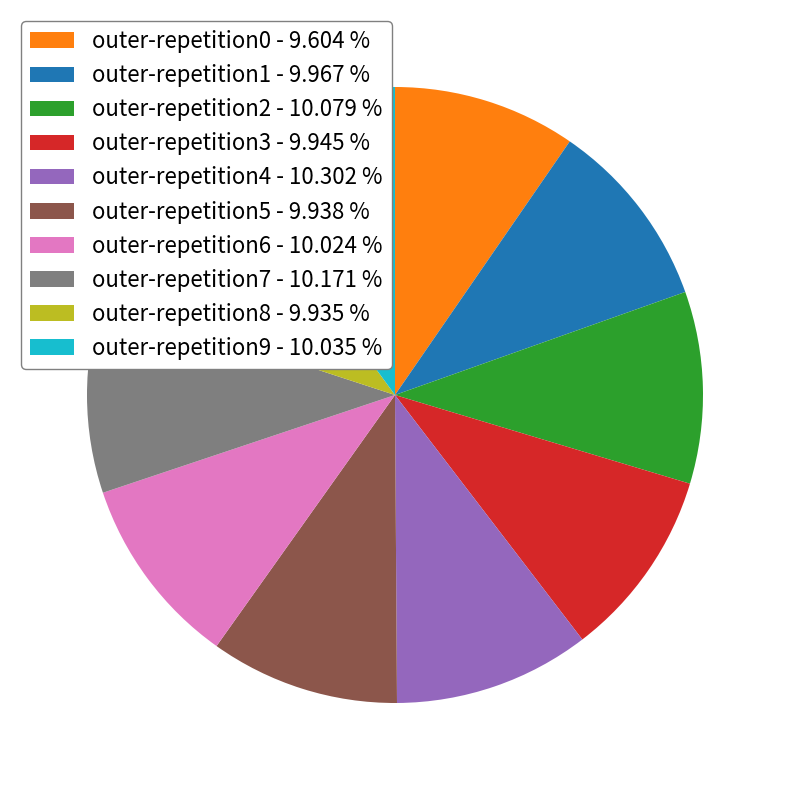

Is there a majority slice in this chart?

No